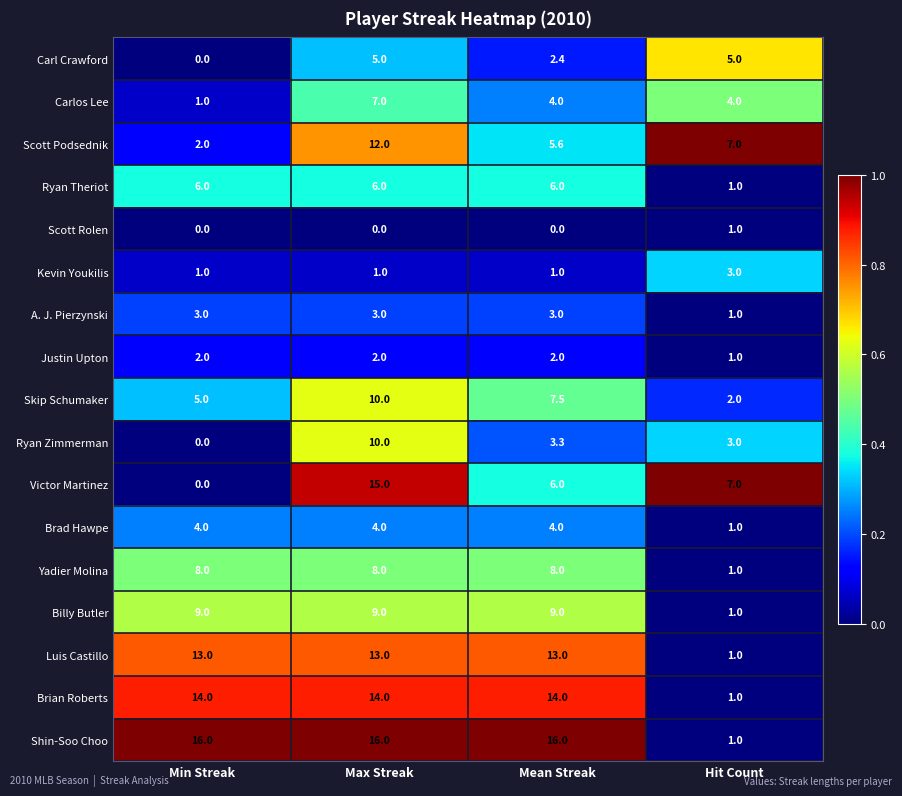

The value of Shin-Soo Choo at Max Streak is 26.8. True or false?

False